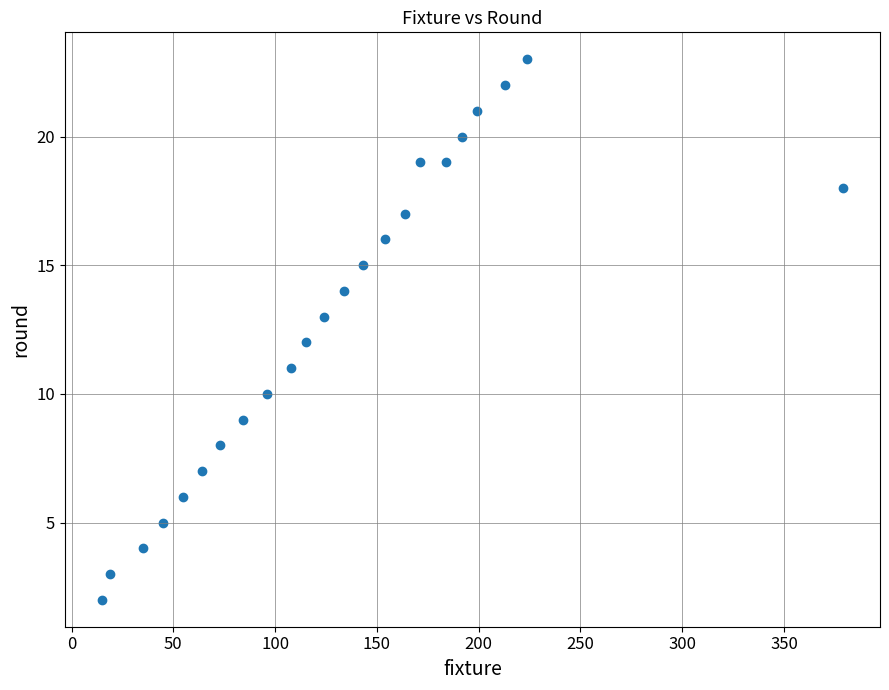

What is the range of Y values (max minus min)?

21